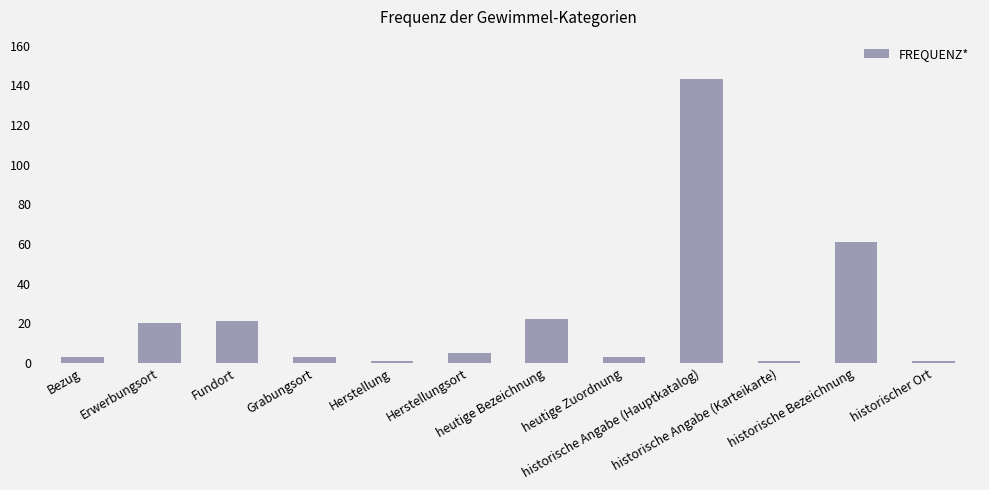

How many categories are shown in the chart?

12